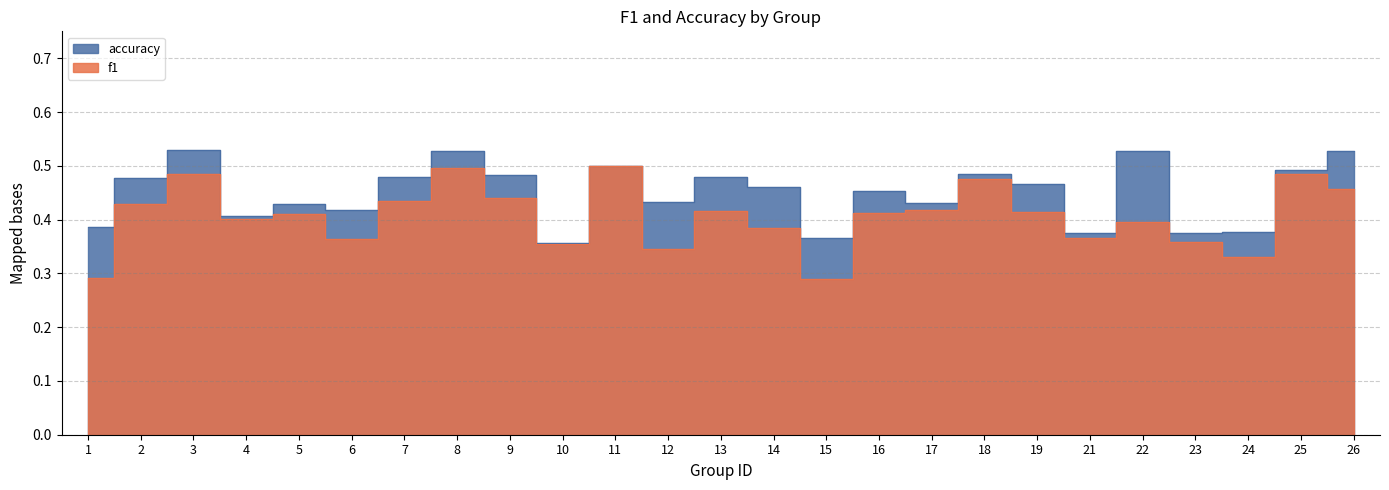

Which series has the largest total across all categories?

accuracy